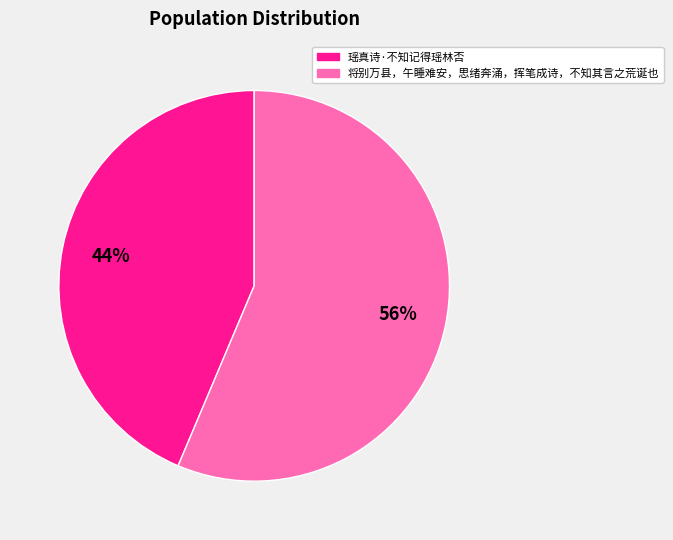

Rank the categories by value from highest to lowest.

将别万县，午睡难安，思绪奔涌，挥笔成诗，不知其言之荒诞也, 瑶真诗·不知记得瑶林否